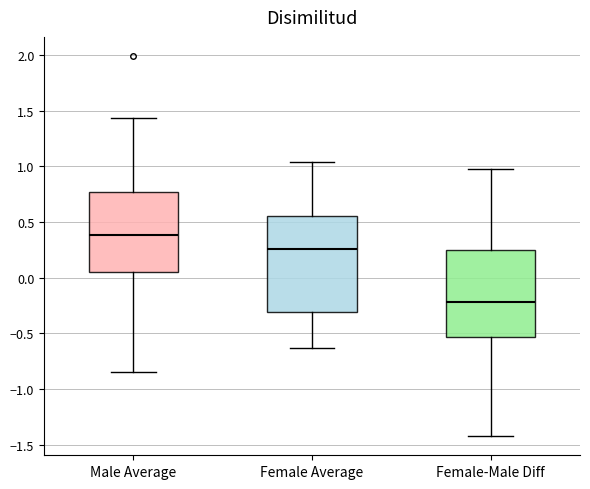

Where is the upper edge of the box for Female Average on the y-axis? The values are not printed on the chart, so give them approximately, as read against the axis.

0.55